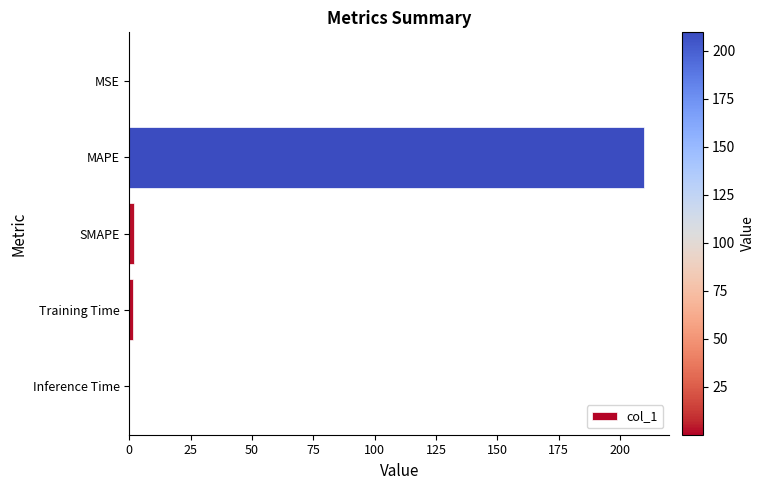

What is the sum of all values?

213.0